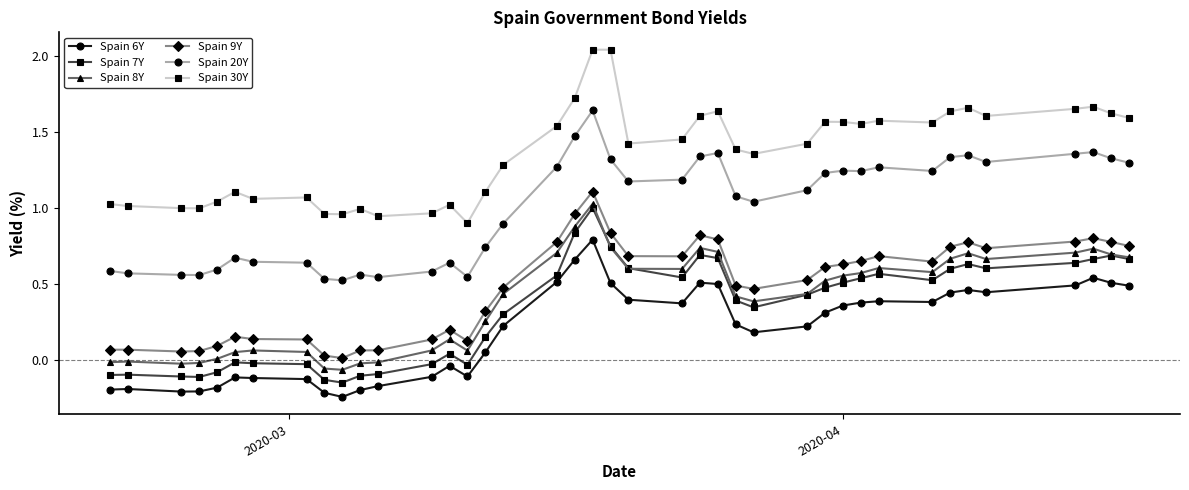

Count the number of data series in this chart.

6